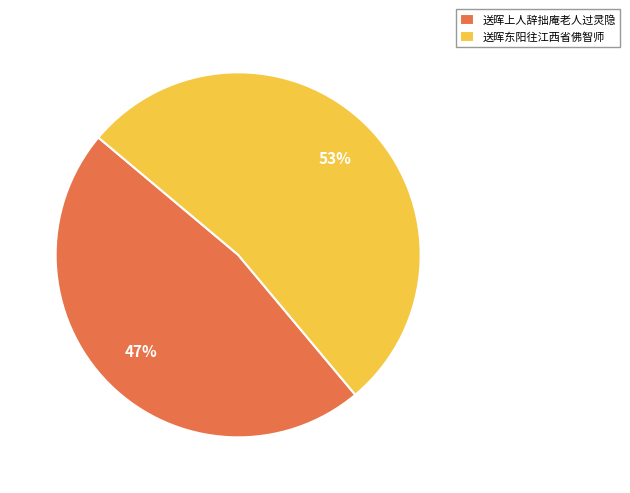

Is it true that 送晖东阳往江西省佛智师 is 58% of the pie?

False